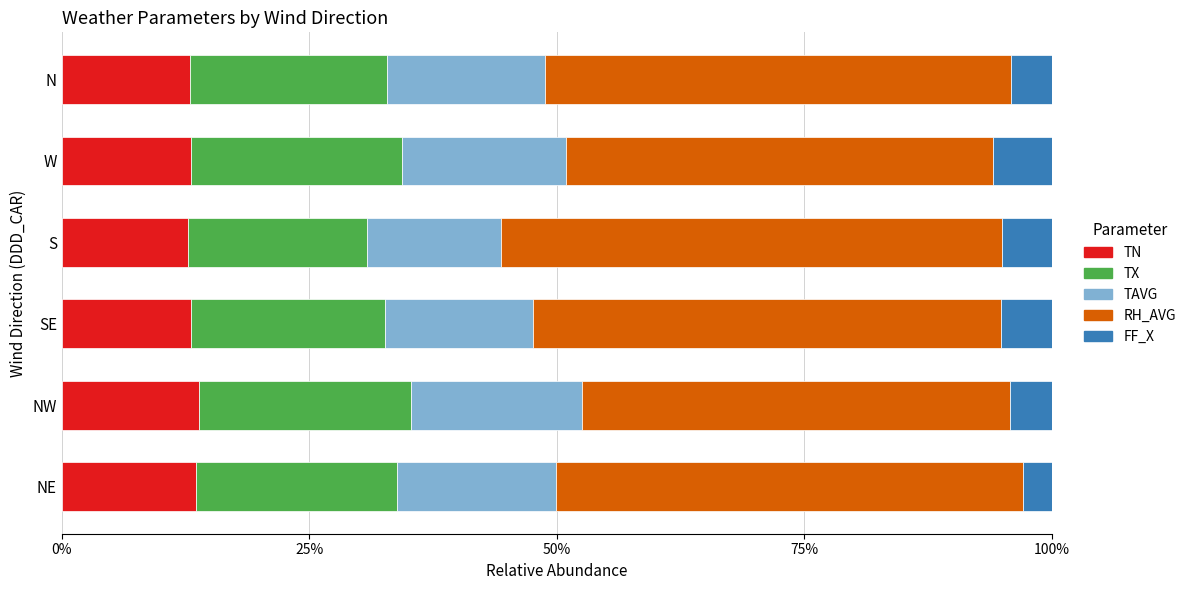

The value of TN at W is 21.6. True or false?

False